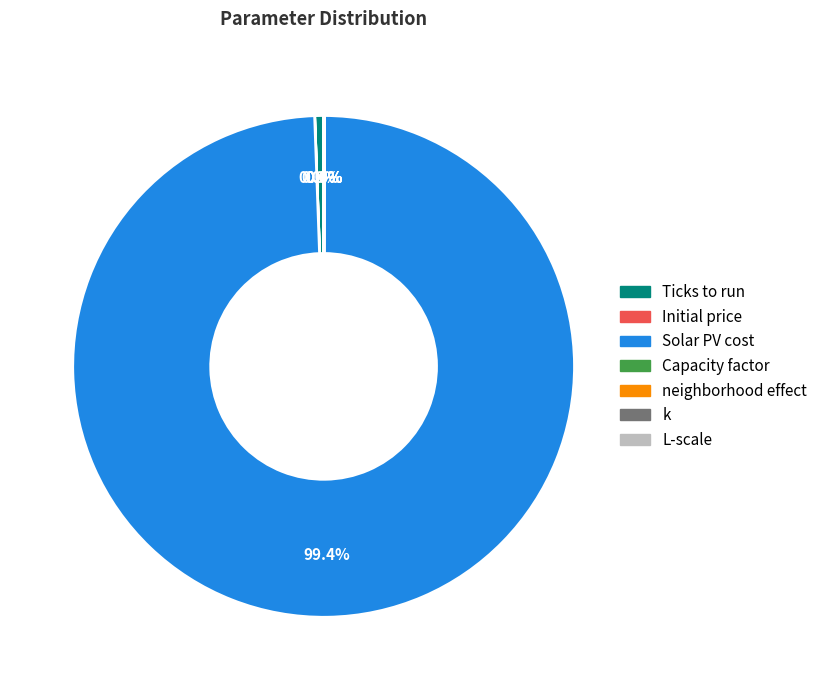

Is there a majority slice in this chart?

Yes